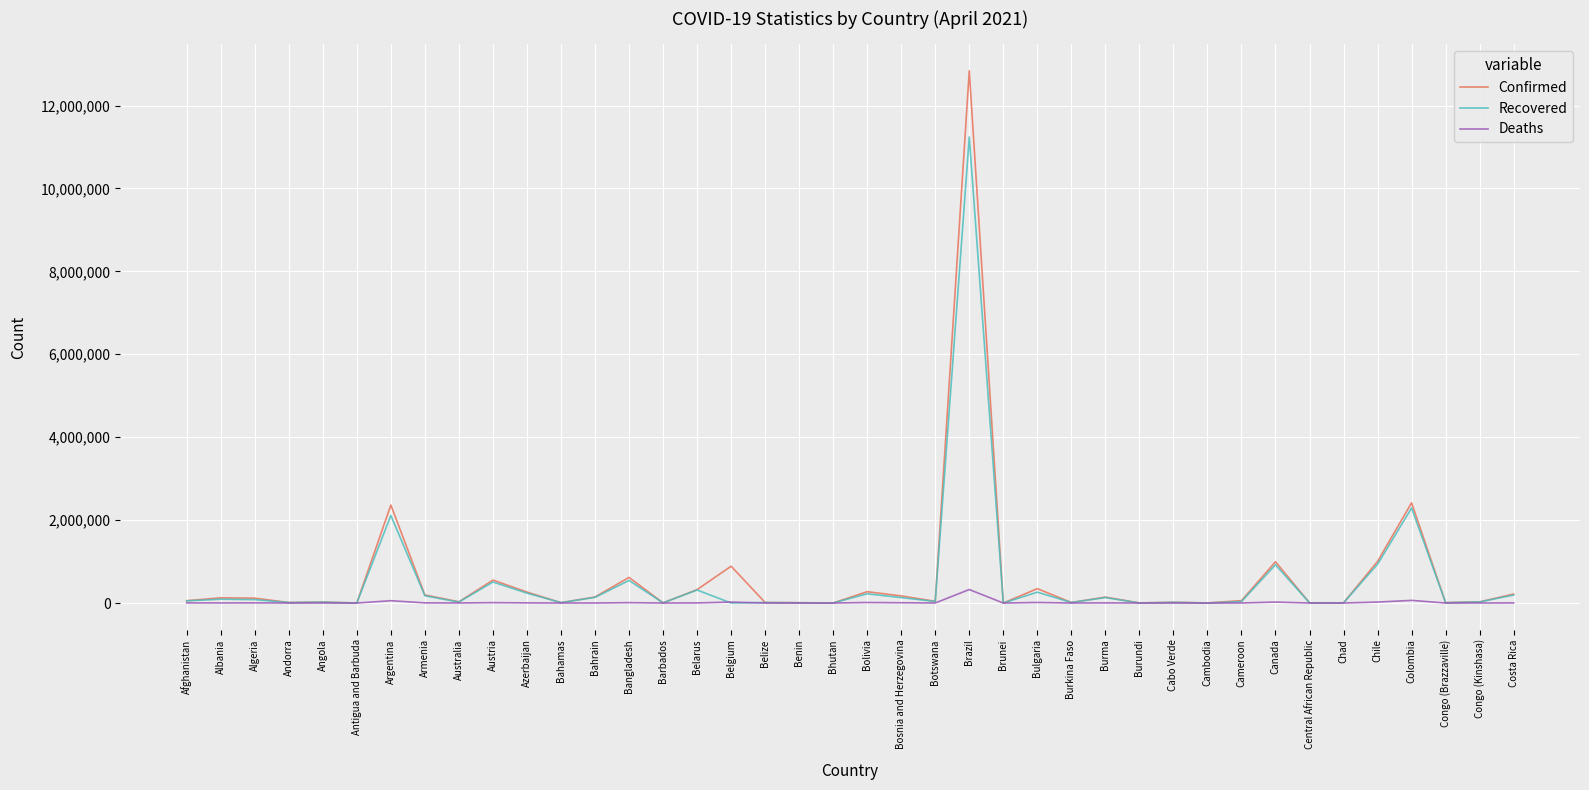

What is the difference between the highest and lowest values at Bahamas?

8983